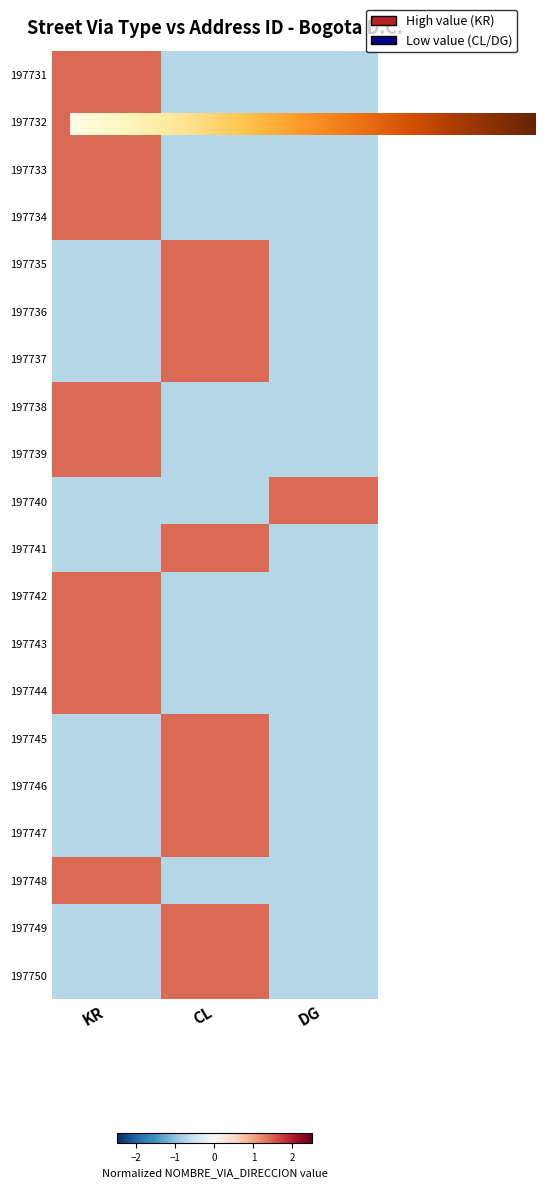

What is the difference between the 197734 values at KR and CL?

2.1